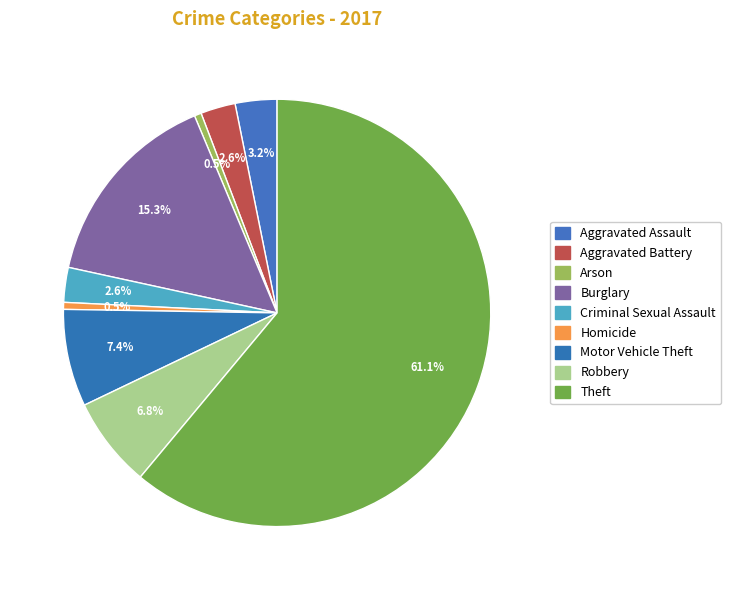

Which category accounts for the majority?

Theft